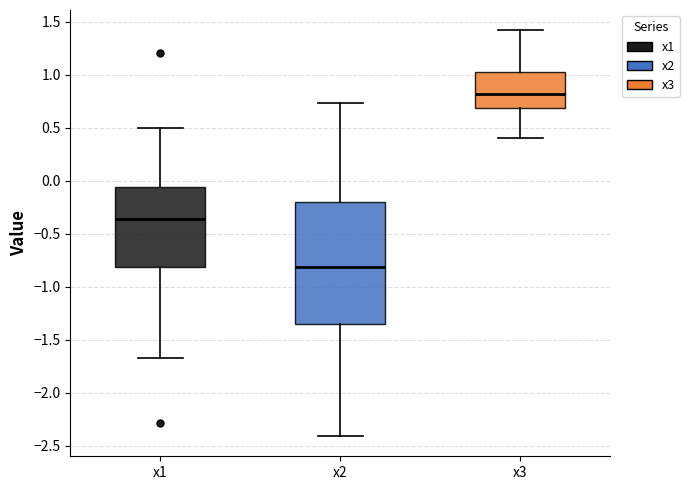

Where does the upper whisker of the box for x3 end on the y-axis? The values are not printed on the chart, so give them approximately, as read against the axis.

1.40